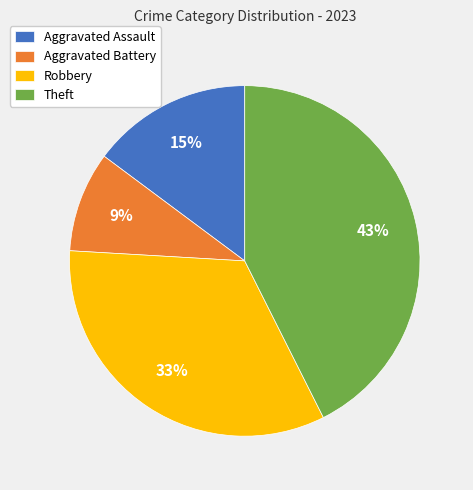

Between Aggravated Battery and Theft, which is larger?

Theft